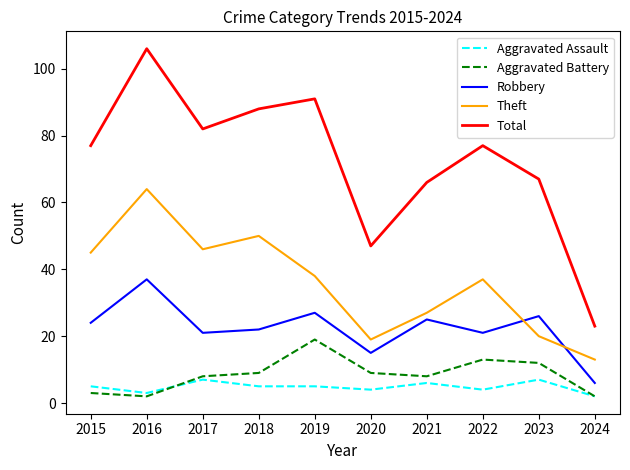

Reading left to right, what are all the values shown in this chart?

Aggravated Assault: 5	3	7	5	5	4	6	4	7	2
Aggravated Battery: 3	2	8	9	19	9	8	13	12	2
Robbery: 24	37	21	22	27	15	25	21	26	6
Theft: 45	64	46	50	38	19	27	37	20	13
Total: 77	106	82	88	91	47	66	77	67	23